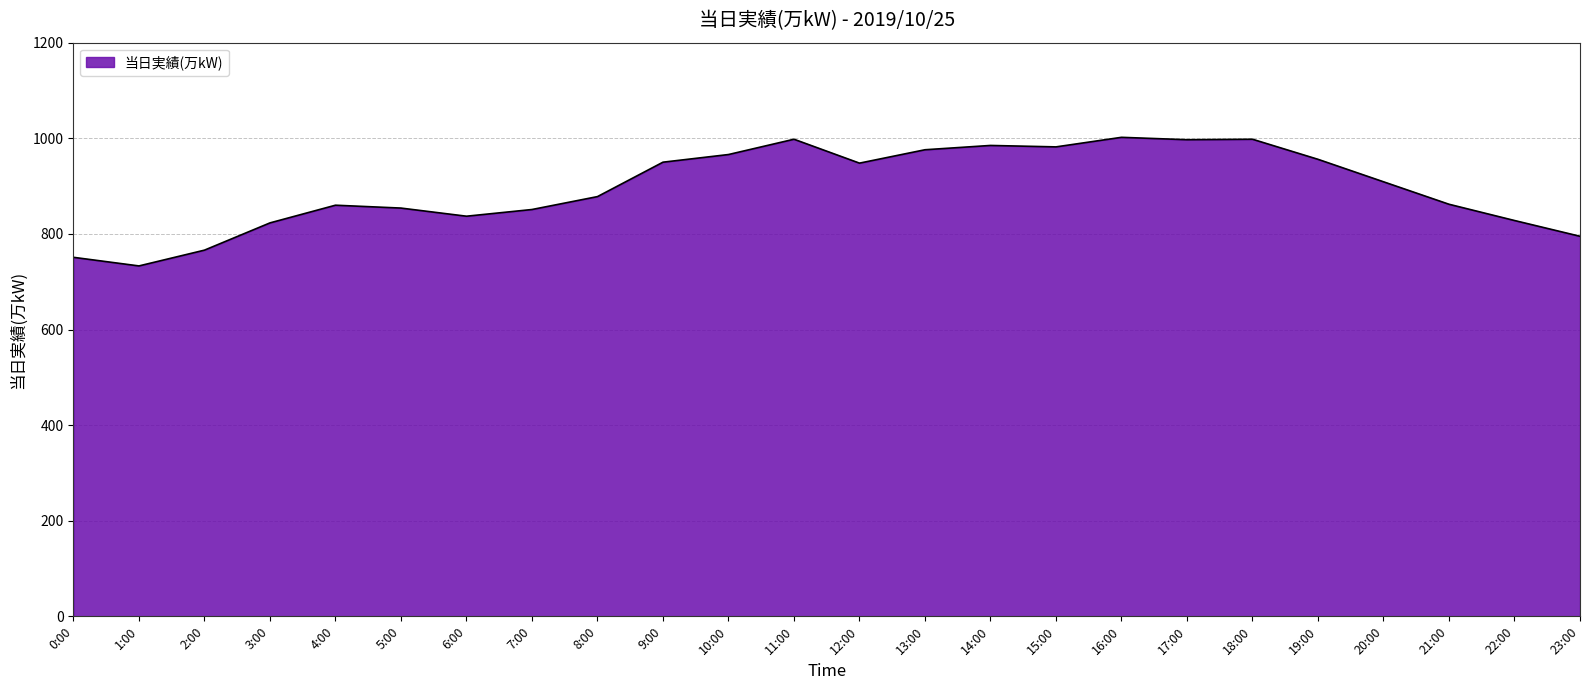

What is the change in value from 10:00 to 17:00?

+31